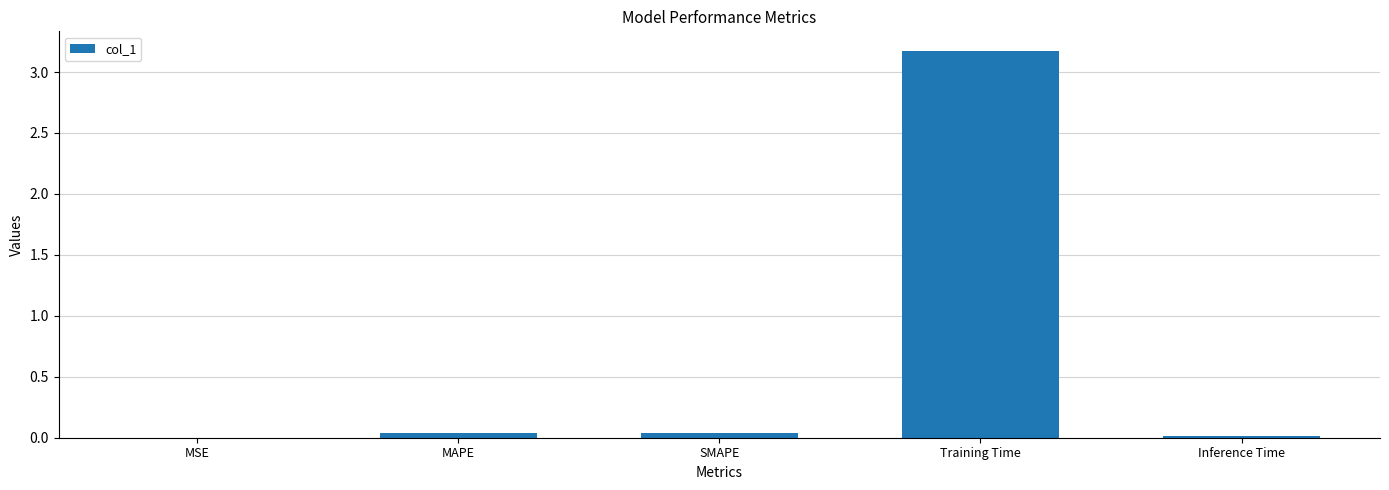

What is the maximum value shown in the chart?

3.2